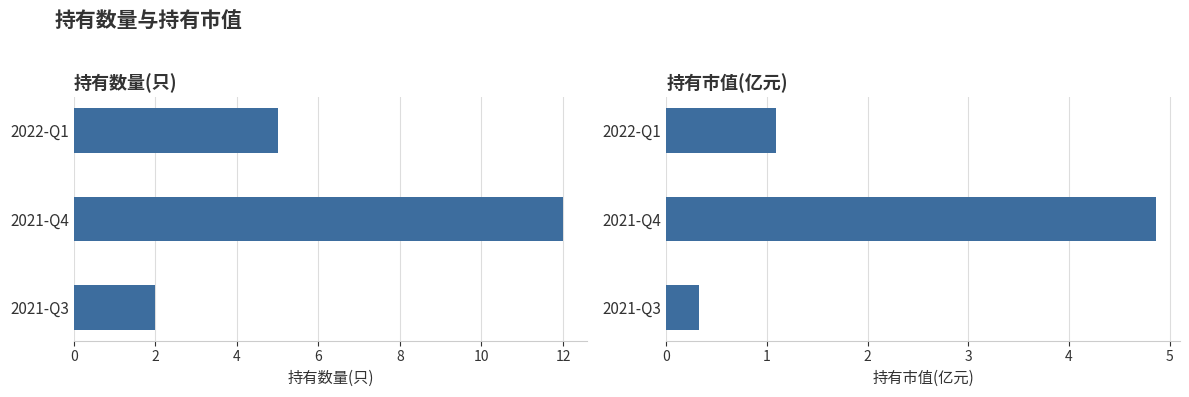

Which series has the largest total across all categories?

持有数量(只)